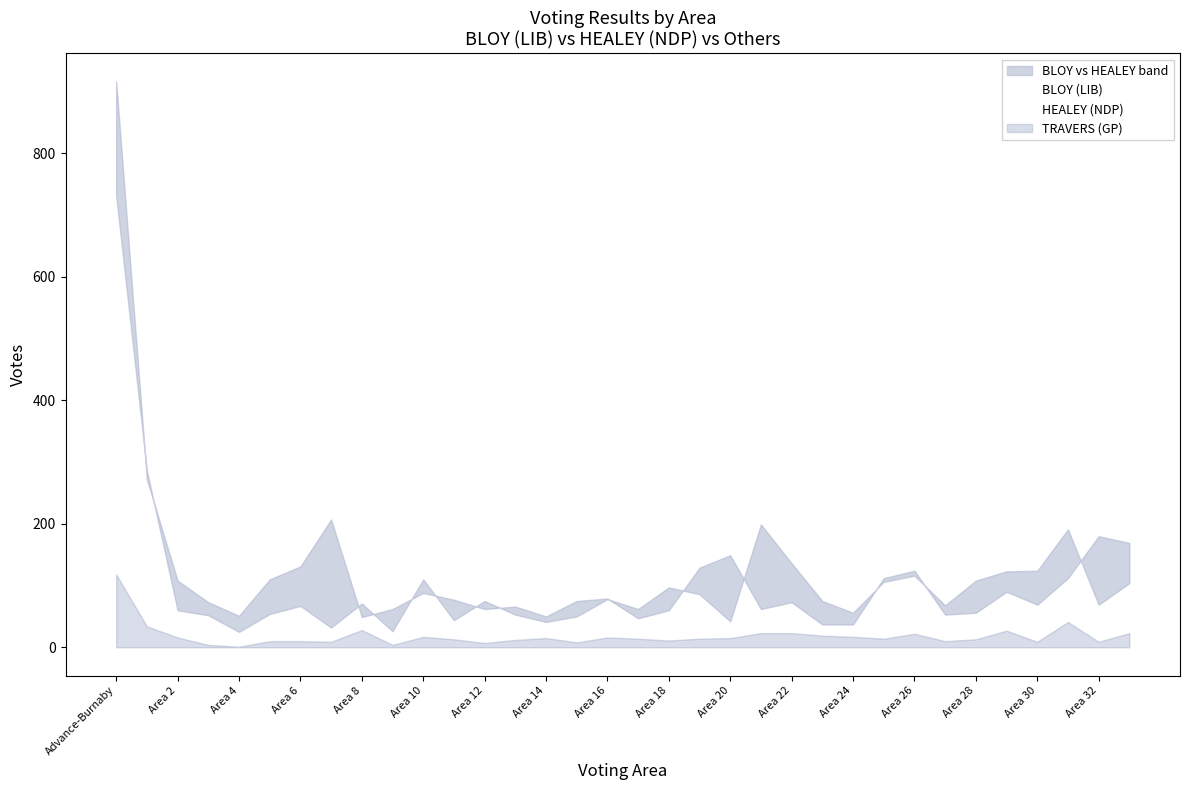

What is the average value of the HEALEY (NDP) series?

106